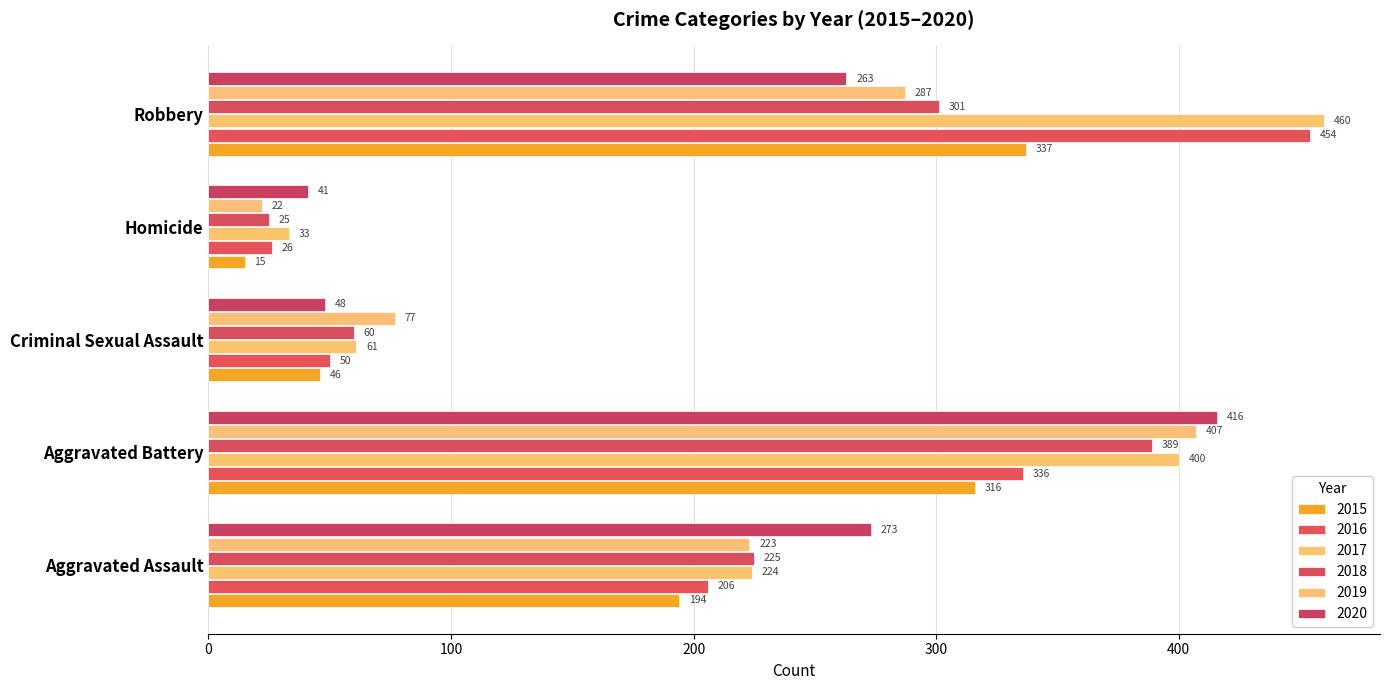

Reading right to left, list all the values displayed in this chart.

2015: 337	15	46	316	194
2016: 454	26	50	336	206
2017: 460	33	61	400	224
2018: 301	25	60	389	225
2019: 287	22	77	407	223
2020: 263	41	48	416	273